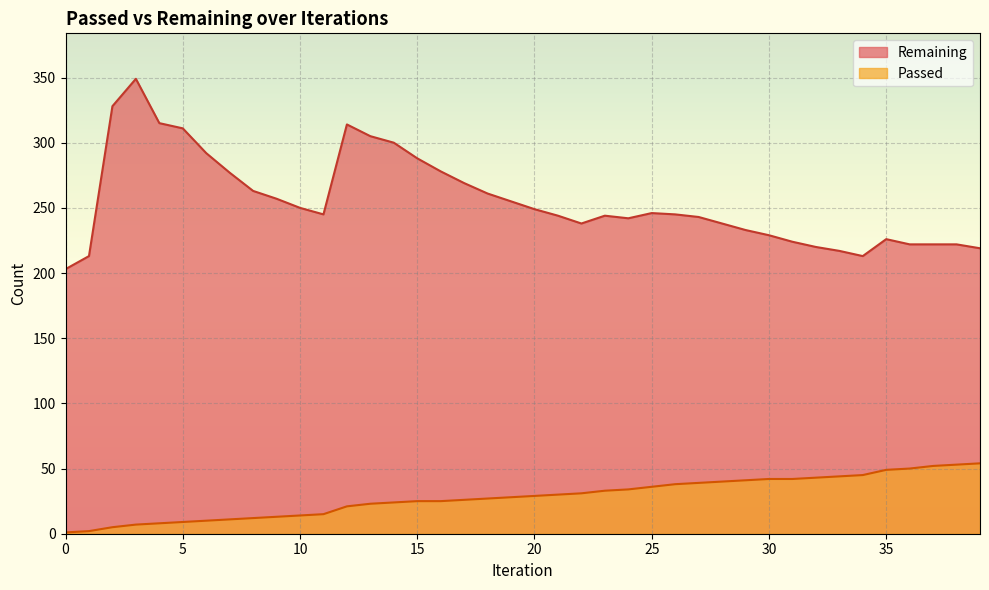

True or false: Remaining and Passed intersect in this chart.

False